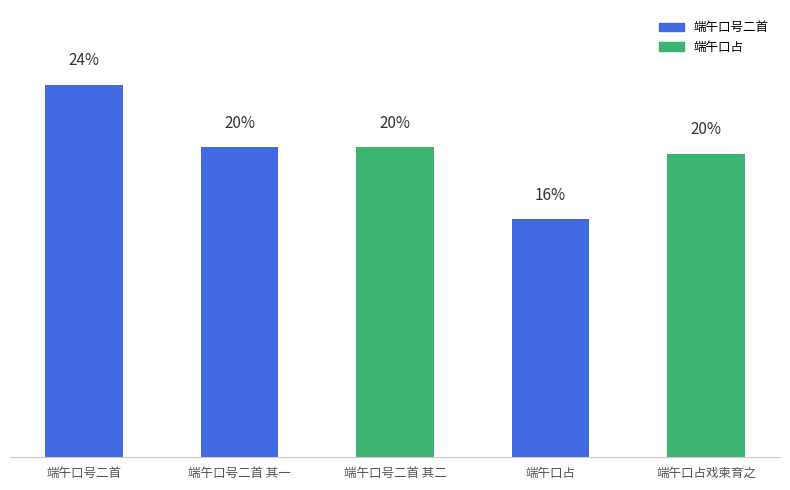

Rank the categories by value from highest to lowest.

端午口号二首, 端午口号二首 其二, 端午口号二首 其一, 端午口占戏柬育之, 端午口占